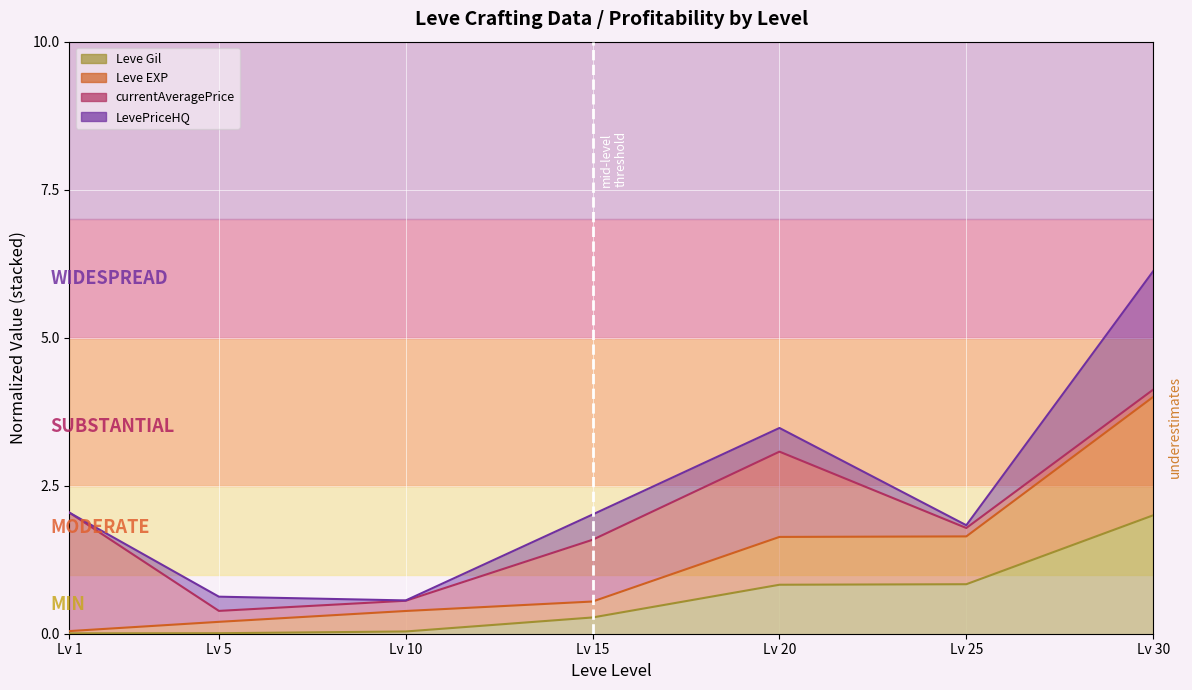

What is the average value of the Leve Gil series?

0.6